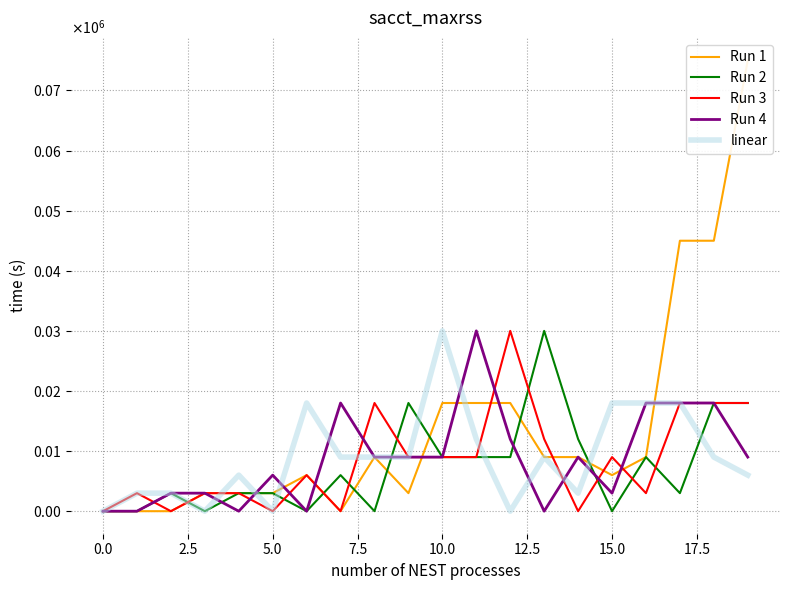

At which category is the sum across all series the highest?

19